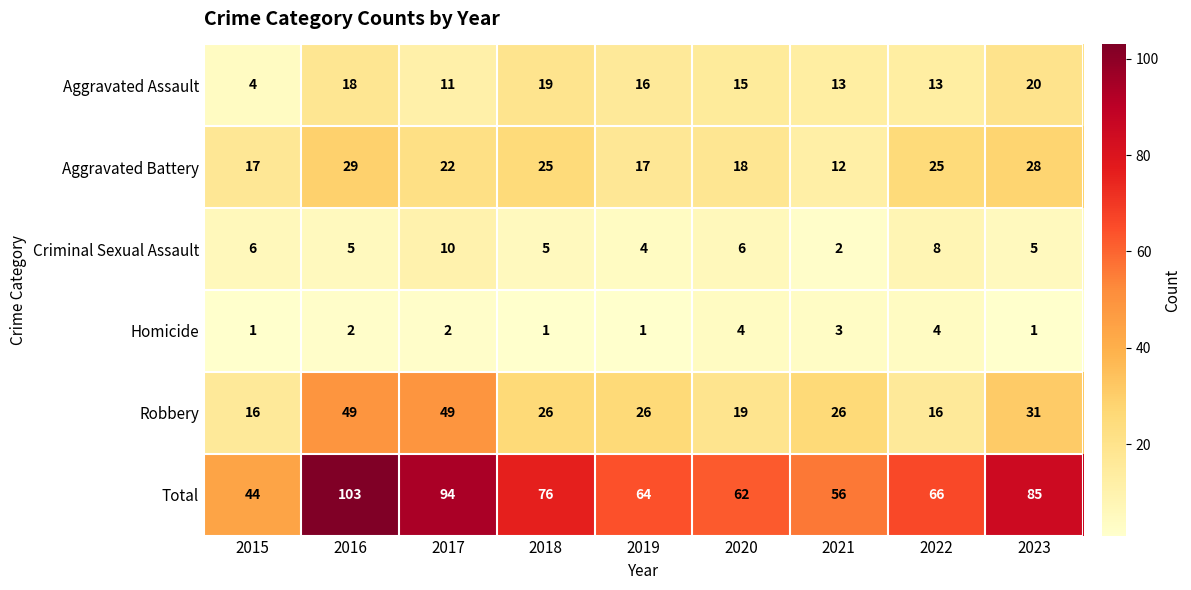

Which series has the largest total across all categories?

Total